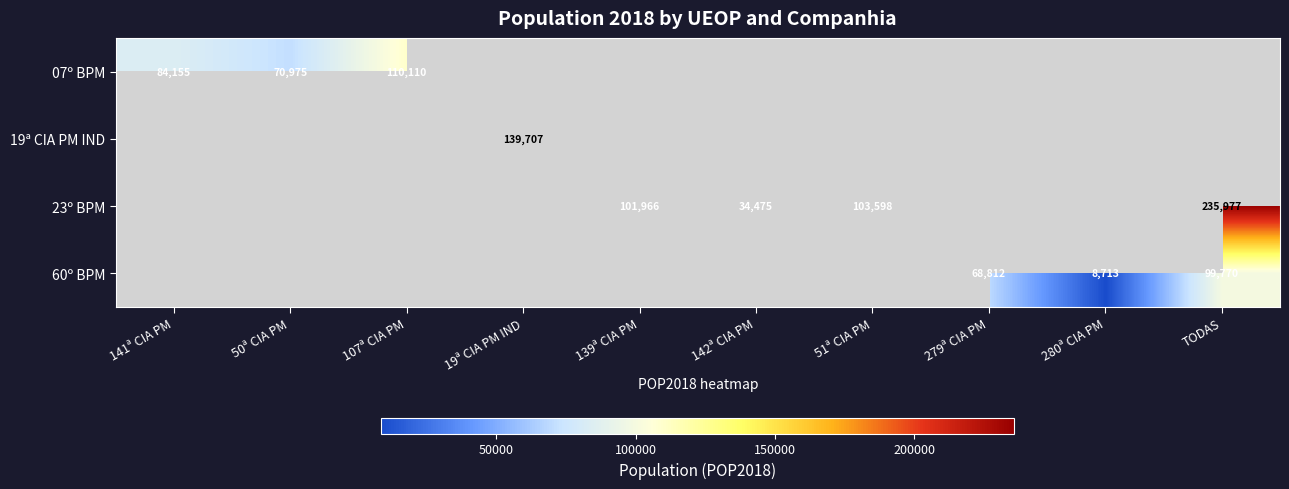

The value of 23º BPM at 142ª CIA PM is 34475. True or false?

True